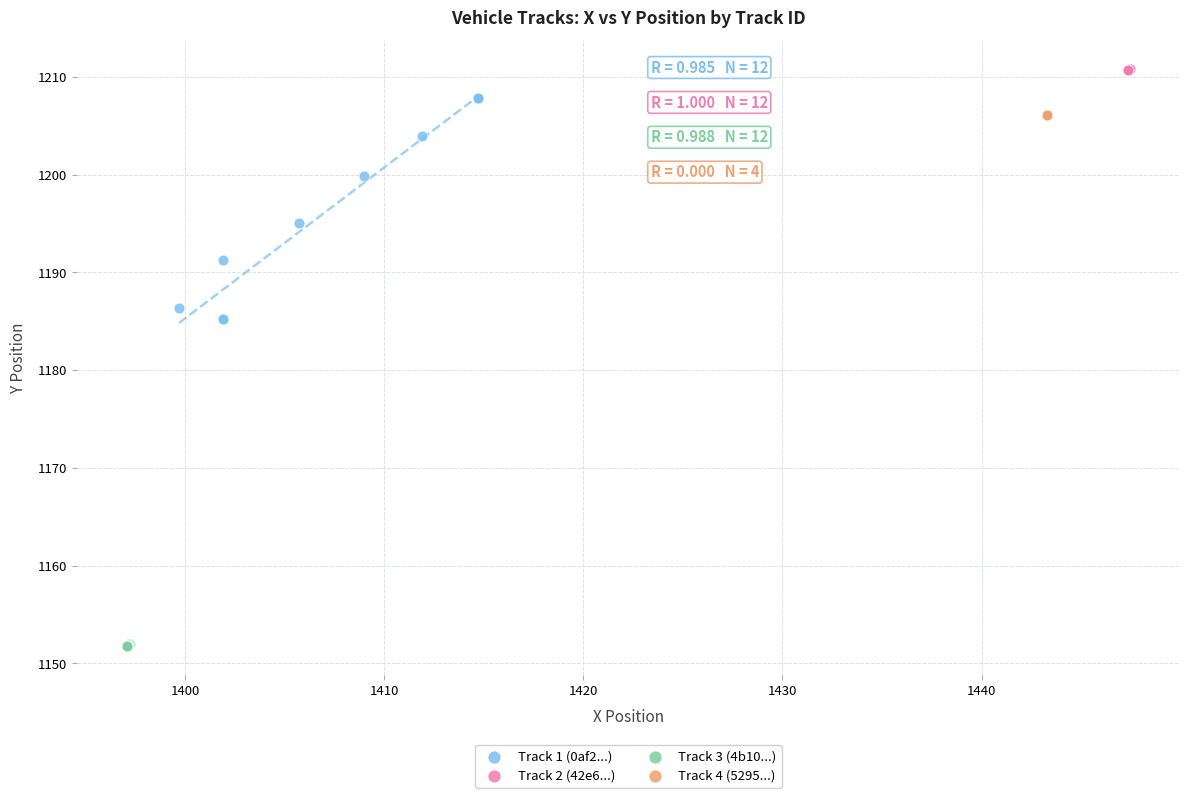

Which series reaches the maximum Y coordinate?

Track 2 (42e6...)